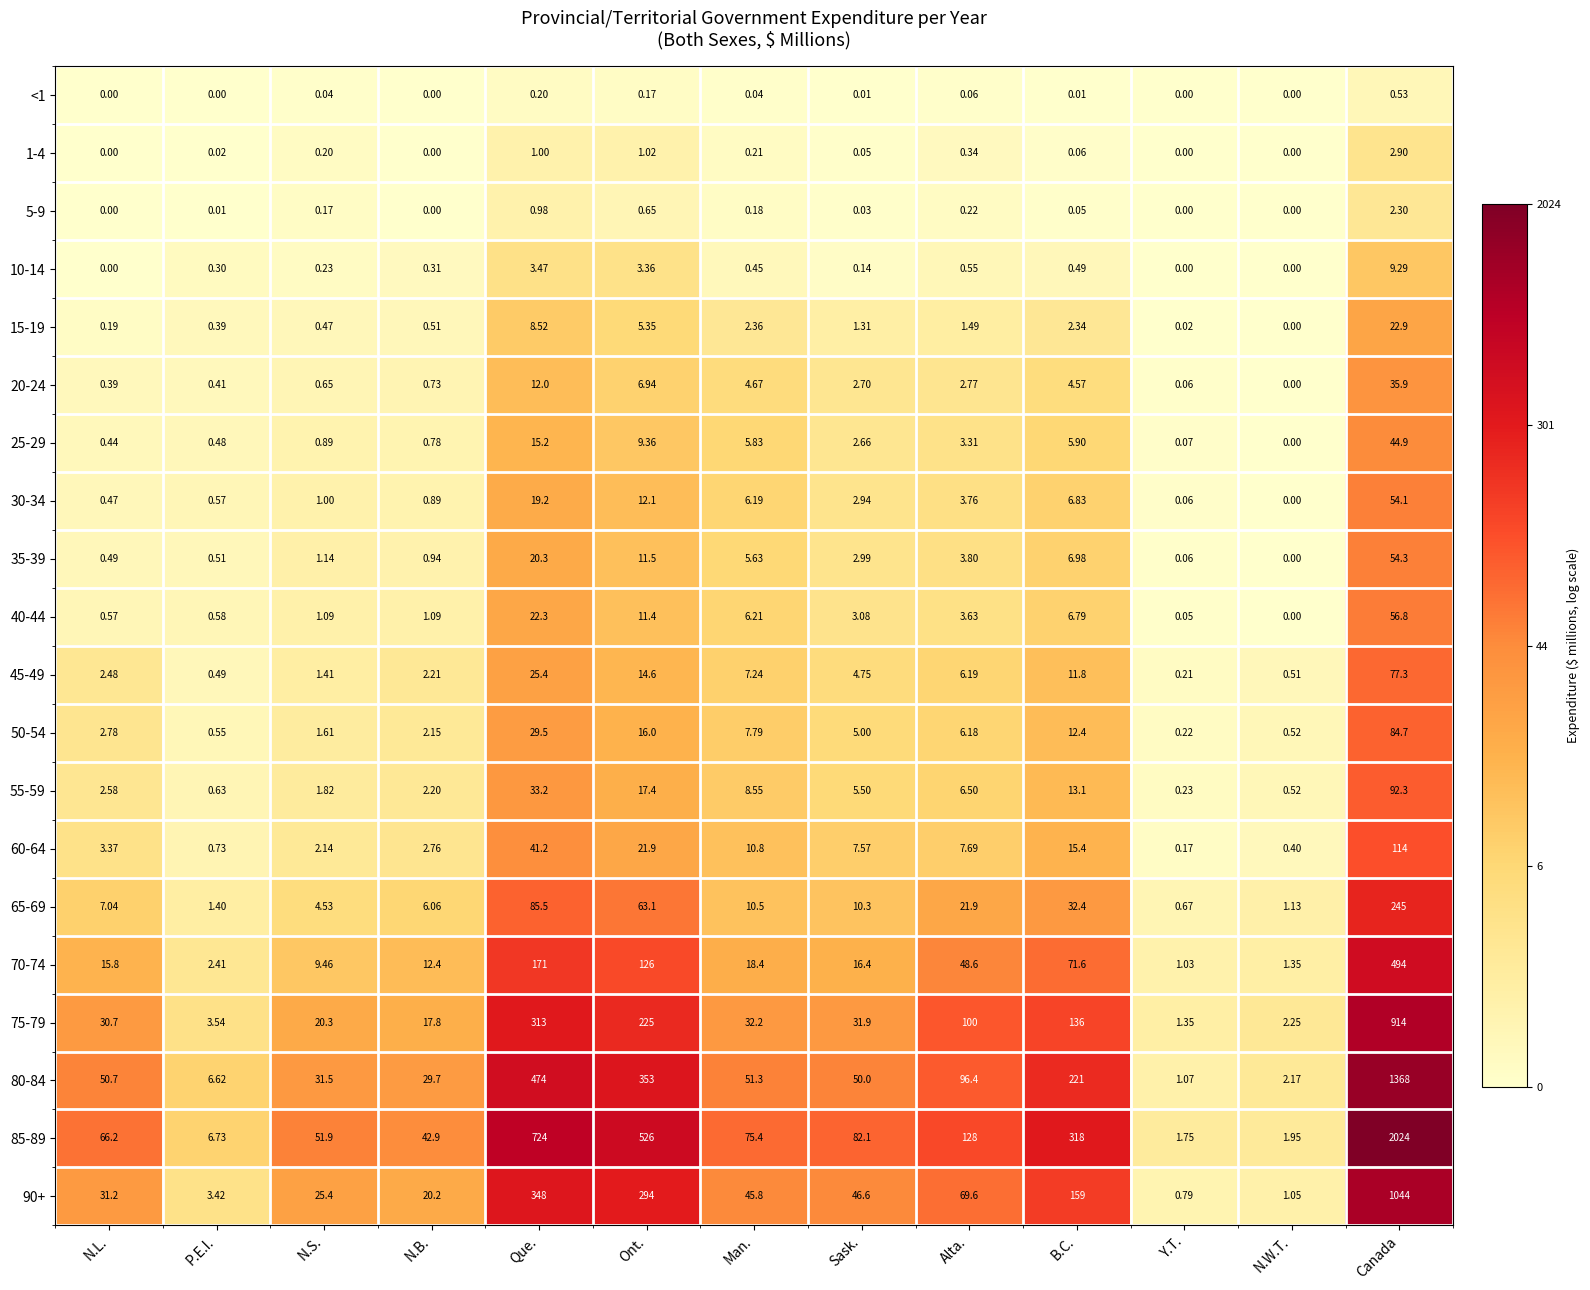

Where does the 70-74 series first go above 16?

Que.